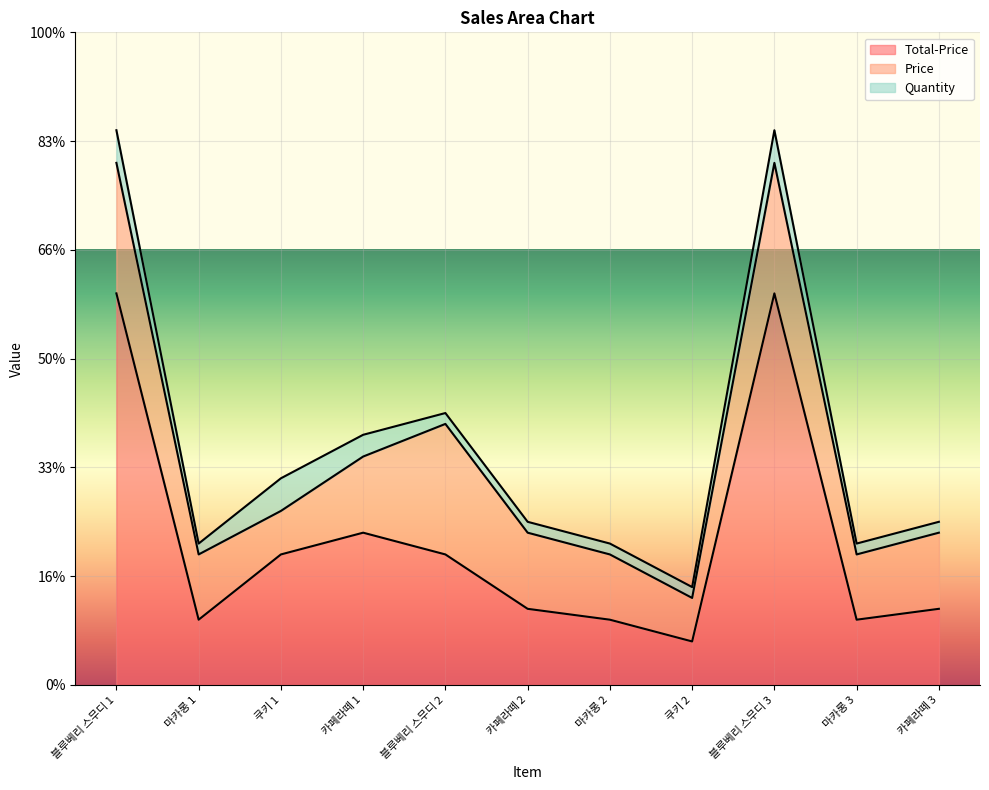

What is the minimum value shown in the chart?

1